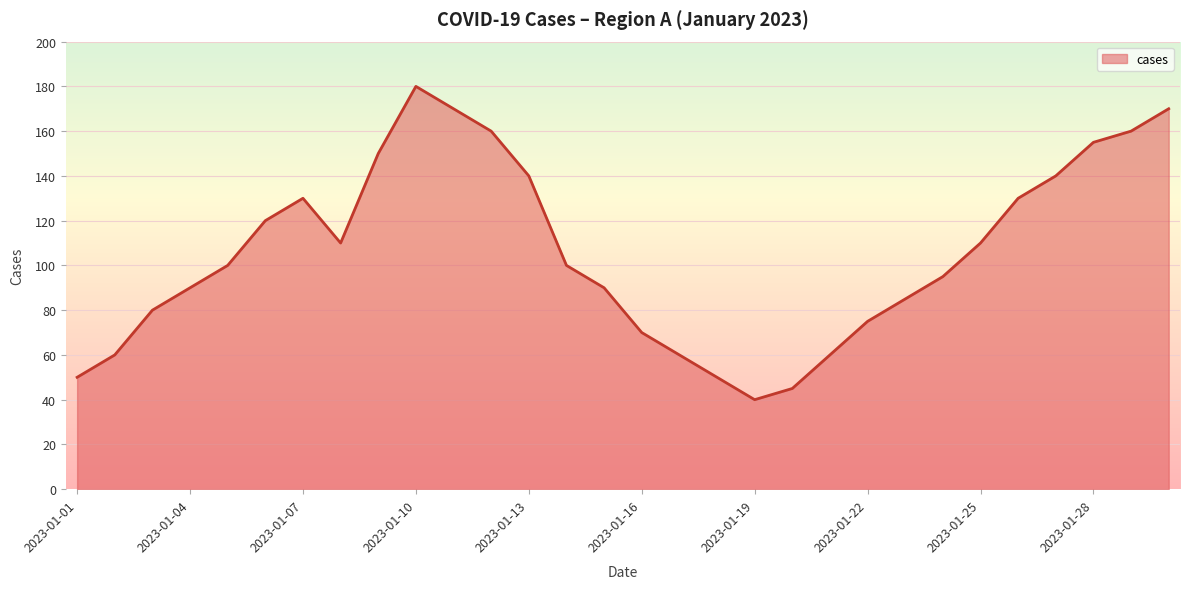

What is the maximum value shown in the chart?

180